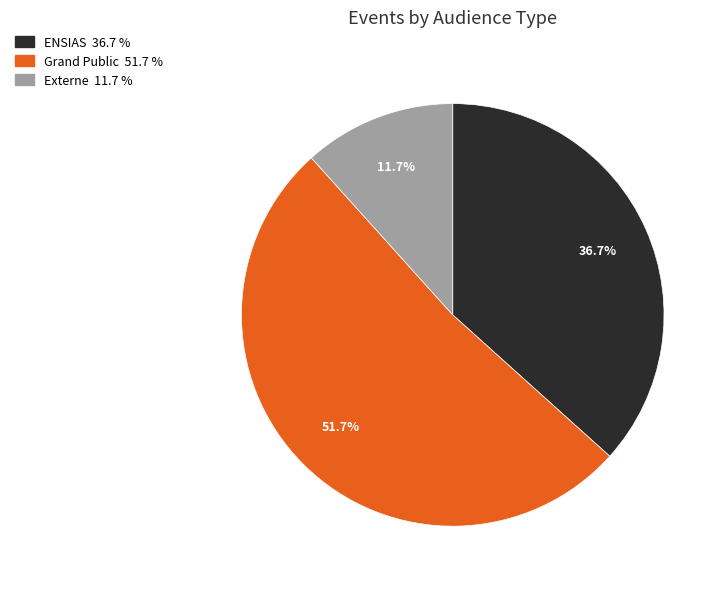

How many slices are in this pie chart?

3